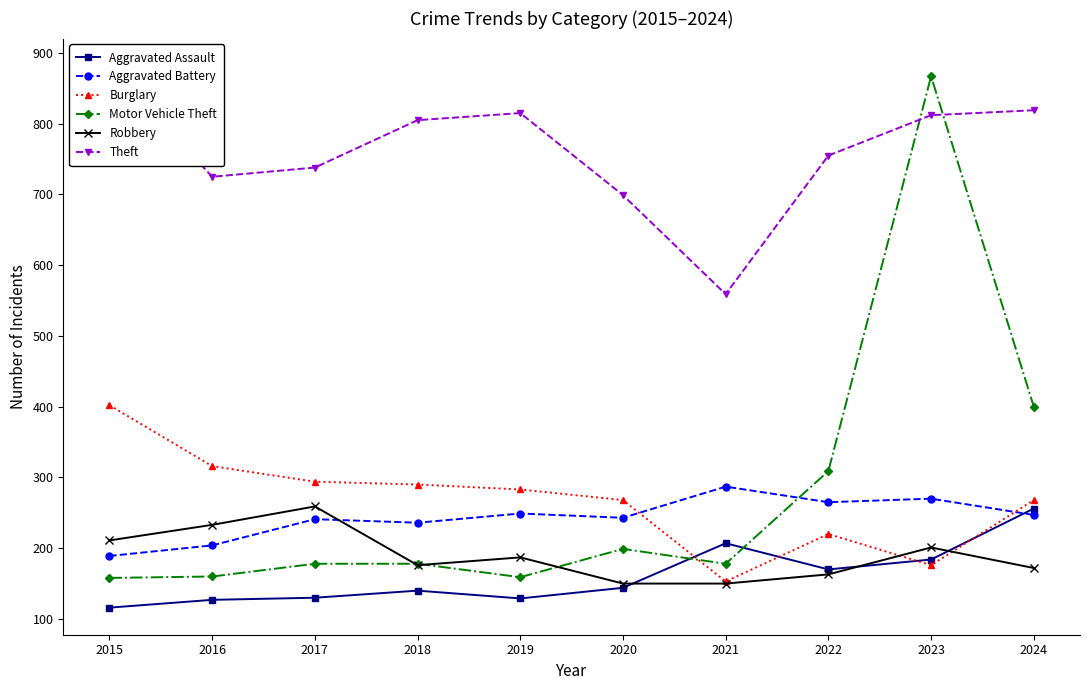

Reading left to right, transcribe all the data shown in this chart.

Aggravated Assault: 116	127	130	140	129	144	207	170	184	256
Aggravated Battery: 189	204	241	236	249	243	287	265	270	247
Burglary: 402	316	294	290	283	268	153	220	176	268
Motor Vehicle Theft: 158	160	178	178	159	199	178	309	867	400
Robbery: 211	233	259	176	187	150	150	163	201	172
Theft: 882	725	738	805	815	699	559	755	812	819